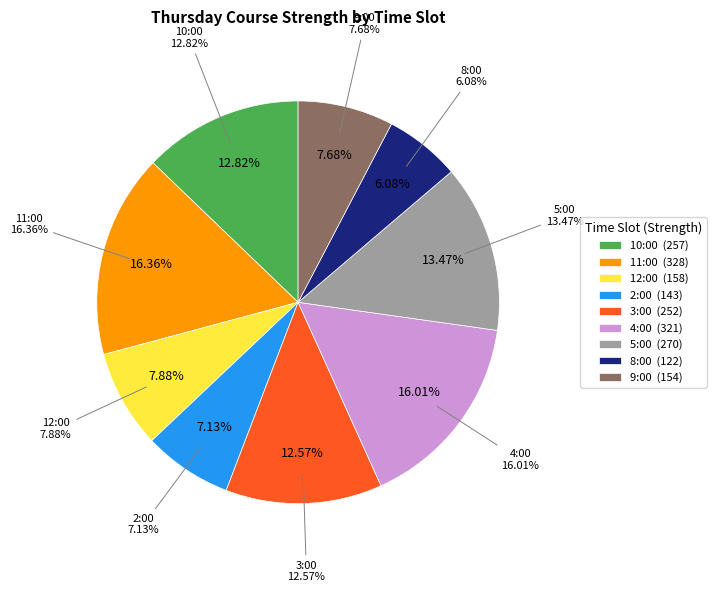

Which category has the biggest portion of the pie?

11:00